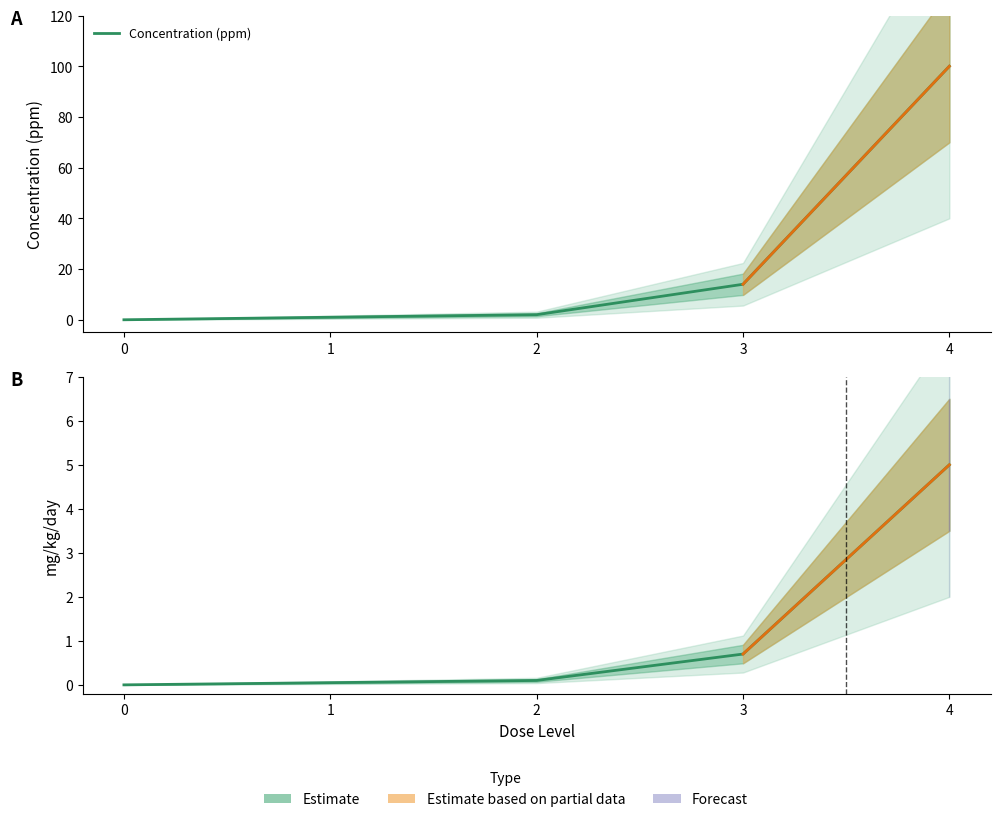

What is the value of the 2nd point from the left?

1